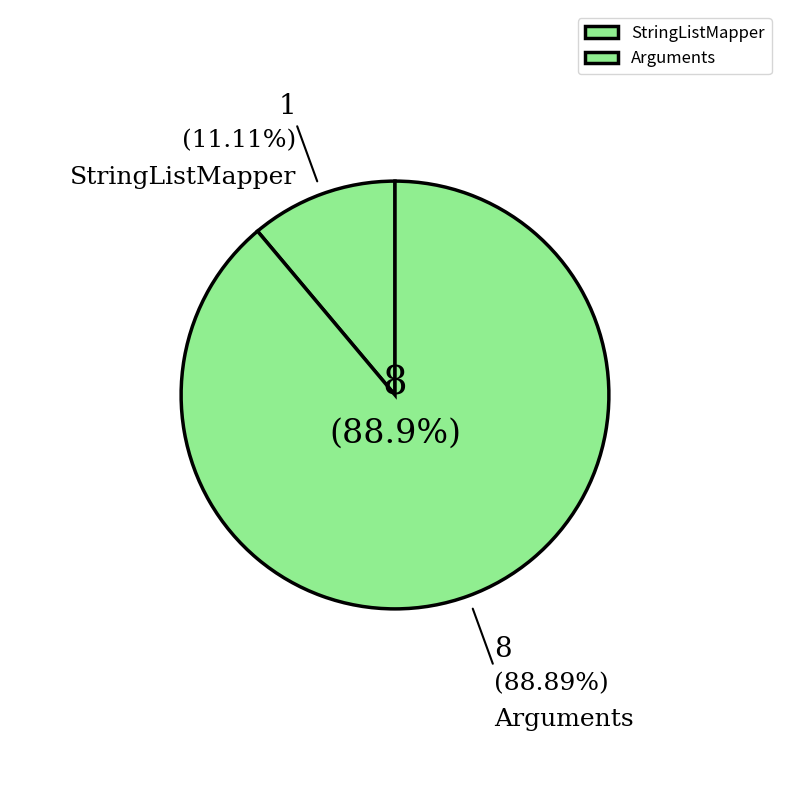

Which slice is the smallest?

StringListMapper